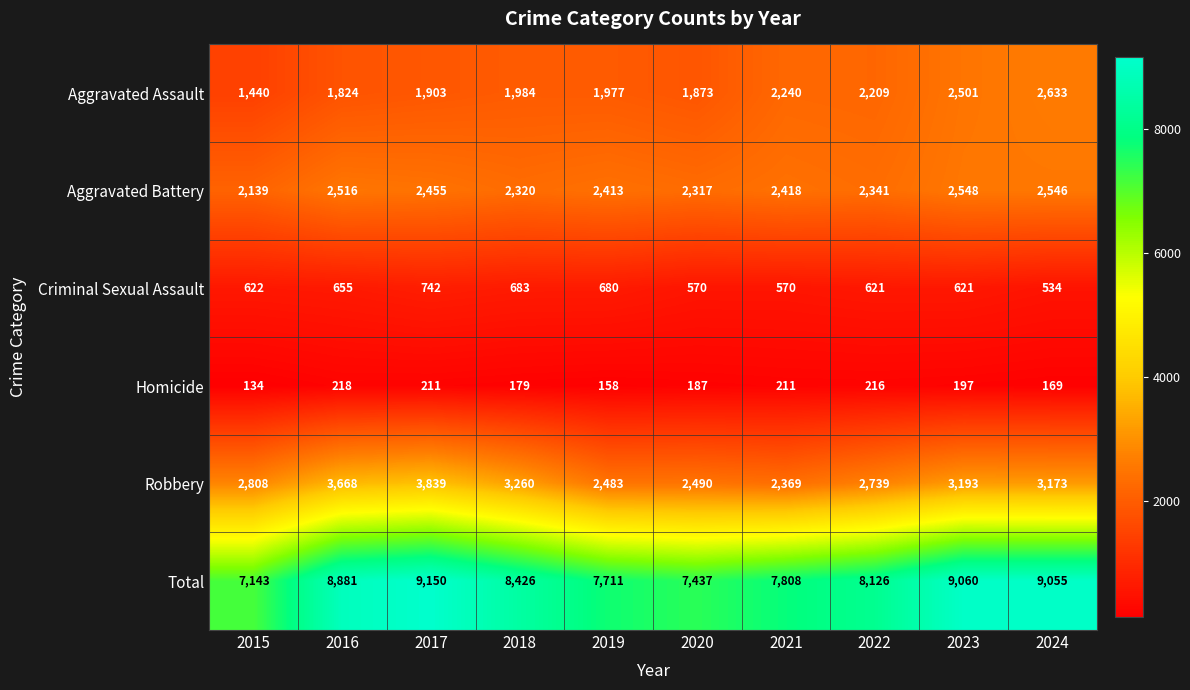

What is the difference between the Aggravated Assault values at 2019 and 2018?

7